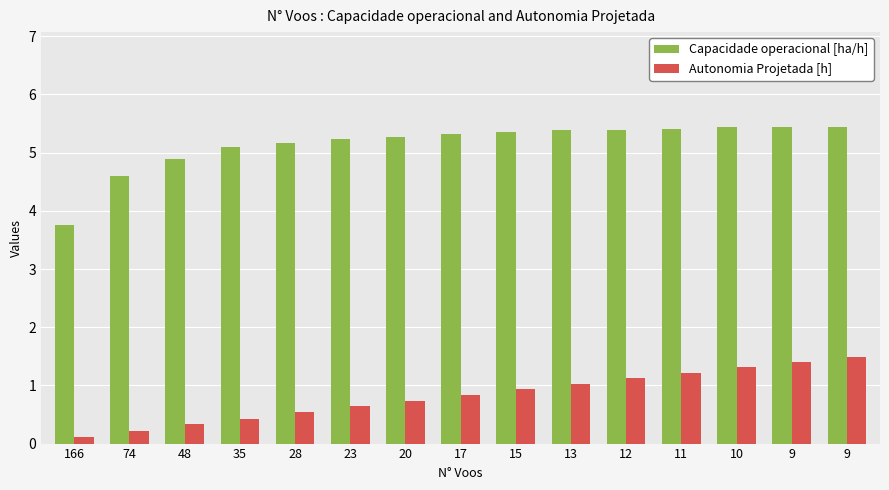

The value of Autonomia Projetada [h] at 74 is 0.2. True or false?

True